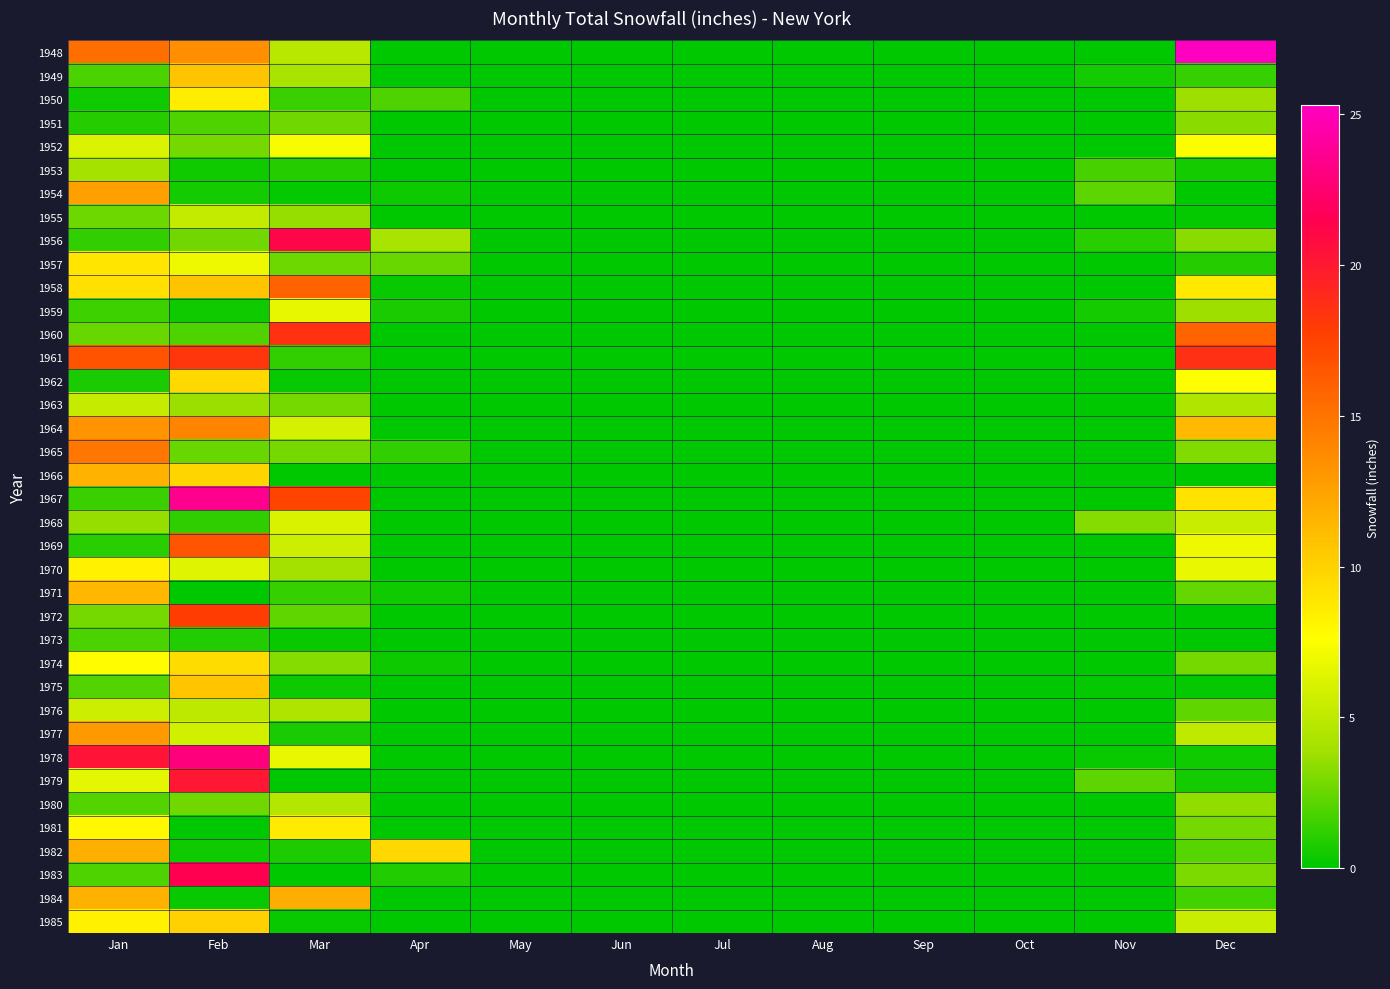

Reading left to right, extract all data points from this chart.

1948: Jan=15.3	Feb=13.6	Mar=4.8	Apr=0.0	May=0.0	Jun=0.0	Jul=0.0	Aug=0.0	Sep=0.0	Oct=0.0	Nov=0.0	Dec=25.3
1949: Jan=1.8	Feb=10.7	Mar=4.2	Apr=0.0	May=0.0	Jun=0.0	Jul=0.0	Aug=0.0	Sep=0.0	Oct=0.0	Nov=0.5	Dec=1.3
1950: Jan=0.4	Feb=8.5	Mar=1.4	Apr=1.9	May=0.0	Jun=0.0	Jul=0.0	Aug=0.0	Sep=0.0	Oct=0.0	Nov=0.0	Dec=3.8
1951: Jan=0.9	Feb=1.9	Mar=2.7	Apr=0.0	May=0.0	Jun=0.0	Jul=0.0	Aug=0.0	Sep=0.0	Oct=0.0	Nov=0.0	Dec=3.3
1952: Jan=6.2	Feb=2.8	Mar=7.4	Apr=0.0	May=0.0	Jun=0.0	Jul=0.0	Aug=0.0	Sep=0.0	Oct=0.0	Nov=0.0	Dec=7.5
1953: Jan=4.1	Feb=0.4	Mar=0.9	Apr=0.0	May=0.0	Jun=0.0	Jul=0.0	Aug=0.0	Sep=0.0	Oct=0.0	Nov=1.7	Dec=0.5
1954: Jan=12.7	Feb=0.5	Mar=0.1	Apr=0.3	May=0.0	Jun=0.0	Jul=0.0	Aug=0.0	Sep=0.0	Oct=0.0	Nov=2.2	Dec=0.0
1955: Jan=2.6	Feb=5.2	Mar=3.6	Apr=0.0	May=0.0	Jun=0.0	Jul=0.0	Aug=0.0	Sep=0.0	Oct=0.0	Nov=0.0	Dec=0.1
1956: Jan=1.2	Feb=2.7	Mar=21.1	Apr=4.2	May=0.0	Jun=0.0	Jul=0.0	Aug=0.0	Sep=0.0	Oct=0.0	Nov=1.0	Dec=3.3
1957: Jan=8.9	Feb=7.0	Mar=2.6	Apr=2.5	May=0.0	Jun=0.0	Jul=0.0	Aug=0.0	Sep=0.0	Oct=0.0	Nov=0.0	Dec=0.9
1958: Jan=9.2	Feb=10.7	Mar=15.9	Apr=0.2	May=0.0	Jun=0.0	Jul=0.0	Aug=0.0	Sep=0.0	Oct=0.0	Nov=0.0	Dec=8.7
1959: Jan=1.5	Feb=0.4	Mar=6.7	Apr=0.6	May=0.0	Jun=0.0	Jul=0.0	Aug=0.0	Sep=0.0	Oct=0.0	Nov=0.5	Dec=3.8
1960: Jan=2.5	Feb=1.9	Mar=18.5	Apr=0.0	May=0.0	Jun=0.0	Jul=0.0	Aug=0.0	Sep=0.0	Oct=0.0	Nov=0.0	Dec=15.8
1961: Jan=16.7	Feb=18.2	Mar=1.2	Apr=0.0	May=0.0	Jun=0.0	Jul=0.0	Aug=0.0	Sep=0.0	Oct=0.0	Nov=0.0	Dec=18.6
1962: Jan=0.6	Feb=9.6	Mar=0.2	Apr=0.0	May=0.0	Jun=0.0	Jul=0.0	Aug=0.0	Sep=0.0	Oct=0.0	Nov=0.0	Dec=7.7
1963: Jan=5.3	Feb=3.7	Mar=2.8	Apr=0.0	May=0.0	Jun=0.0	Jul=0.0	Aug=0.0	Sep=0.0	Oct=0.0	Nov=0.0	Dec=4.5
1964: Jan=13.3	Feb=14.1	Mar=6.0	Apr=0.0	May=0.0	Jun=0.0	Jul=0.0	Aug=0.0	Sep=0.0	Oct=0.0	Nov=0.0	Dec=11.3
1965: Jan=14.8	Feb=2.5	Mar=2.8	Apr=1.2	May=0.0	Jun=0.0	Jul=0.0	Aug=0.0	Sep=0.0	Oct=0.0	Nov=0.0	Dec=3.1
1966: Jan=11.6	Feb=9.8	Mar=0.0	Apr=0.0	May=0.0	Jun=0.0	Jul=0.0	Aug=0.0	Sep=0.0	Oct=0.0	Nov=0.0	Dec=0.0
1967: Jan=1.4	Feb=23.6	Mar=17.4	Apr=0.0	May=0.0	Jun=0.0	Jul=0.0	Aug=0.0	Sep=0.0	Oct=0.0	Nov=0.0	Dec=9.1
1968: Jan=3.6	Feb=1.1	Mar=6.1	Apr=0.0	May=0.0	Jun=0.0	Jul=0.0	Aug=0.0	Sep=0.0	Oct=0.0	Nov=3.2	Dec=5.5
1969: Jan=1.0	Feb=16.6	Mar=5.6	Apr=0.0	May=0.0	Jun=0.0	Jul=0.0	Aug=0.0	Sep=0.0	Oct=0.0	Nov=0.0	Dec=7.0
1970: Jan=8.4	Feb=6.4	Mar=4.0	Apr=0.0	May=0.0	Jun=0.0	Jul=0.0	Aug=0.0	Sep=0.0	Oct=0.0	Nov=0.0	Dec=6.8
1971: Jan=11.4	Feb=0.0	Mar=1.3	Apr=0.4	May=0.0	Jun=0.0	Jul=0.0	Aug=0.0	Sep=0.0	Oct=0.0	Nov=0.0	Dec=2.4
1972: Jan=2.8	Feb=17.8	Mar=2.3	Apr=0.0	May=0.0	Jun=0.0	Jul=0.0	Aug=0.0	Sep=0.0	Oct=0.0	Nov=0.0	Dec=0.0
1973: Jan=1.8	Feb=0.8	Mar=0.2	Apr=0.0	May=0.0	Jun=0.0	Jul=0.0	Aug=0.0	Sep=0.0	Oct=0.0	Nov=0.0	Dec=0.0
1974: Jan=7.8	Feb=9.4	Mar=3.2	Apr=0.3	May=0.0	Jun=0.0	Jul=0.0	Aug=0.0	Sep=0.0	Oct=0.0	Nov=0.0	Dec=2.8
1975: Jan=2.0	Feb=10.6	Mar=0.3	Apr=0.0	May=0.0	Jun=0.0	Jul=0.0	Aug=0.0	Sep=0.0	Oct=0.0	Nov=0.1	Dec=0.1
1976: Jan=5.6	Feb=5.0	Mar=4.4	Apr=0.0	May=0.0	Jun=0.0	Jul=0.0	Aug=0.0	Sep=0.0	Oct=0.0	Nov=0.0	Dec=2.3
1977: Jan=13.0	Feb=5.8	Mar=0.6	Apr=0.0	May=0.0	Jun=0.0	Jul=0.0	Aug=0.0	Sep=0.0	Oct=0.0	Nov=0.0	Dec=5.1
1978: Jan=20.3	Feb=23.0	Mar=6.8	Apr=0.0	May=0.0	Jun=0.0	Jul=0.0	Aug=0.0	Sep=0.0	Oct=0.0	Nov=0.2	Dec=0.4
1979: Jan=6.6	Feb=20.1	Mar=0.0	Apr=0.0	May=0.0	Jun=0.0	Jul=0.0	Aug=0.0	Sep=0.0	Oct=0.0	Nov=2.2	Dec=0.5
1980: Jan=2.0	Feb=2.7	Mar=4.6	Apr=0.0	May=0.0	Jun=0.0	Jul=0.0	Aug=0.0	Sep=0.0	Oct=0.0	Nov=0.0	Dec=3.5
1981: Jan=8.0	Feb=0.0	Mar=8.6	Apr=0.0	May=0.0	Jun=0.0	Jul=0.0	Aug=0.0	Sep=0.0	Oct=0.0	Nov=0.0	Dec=2.8
1982: Jan=11.8	Feb=0.4	Mar=0.7	Apr=9.6	May=0.0	Jun=0.0	Jul=0.0	Aug=0.0	Sep=0.0	Oct=0.0	Nov=0.0	Dec=2.1
1983: Jan=1.9	Feb=21.5	Mar=0.0	Apr=0.8	May=0.0	Jun=0.0	Jul=0.0	Aug=0.0	Sep=0.0	Oct=0.0	Nov=0.0	Dec=3.0
1984: Jan=11.7	Feb=0.2	Mar=11.9	Apr=0.0	May=0.0	Jun=0.0	Jul=0.0	Aug=0.0	Sep=0.0	Oct=0.0	Nov=0.0	Dec=1.6
1985: Jan=8.4	Feb=10.0	Mar=0.2	Apr=0.0	May=0.0	Jun=0.0	Jul=0.0	Aug=0.0	Sep=0.0	Oct=0.0	Nov=0.0	Dec=5.5